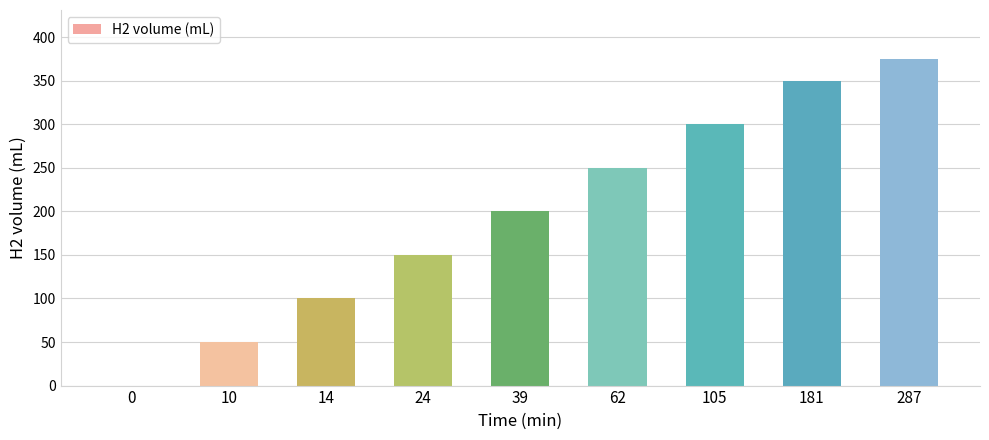

Count the number of categories in the chart.

9